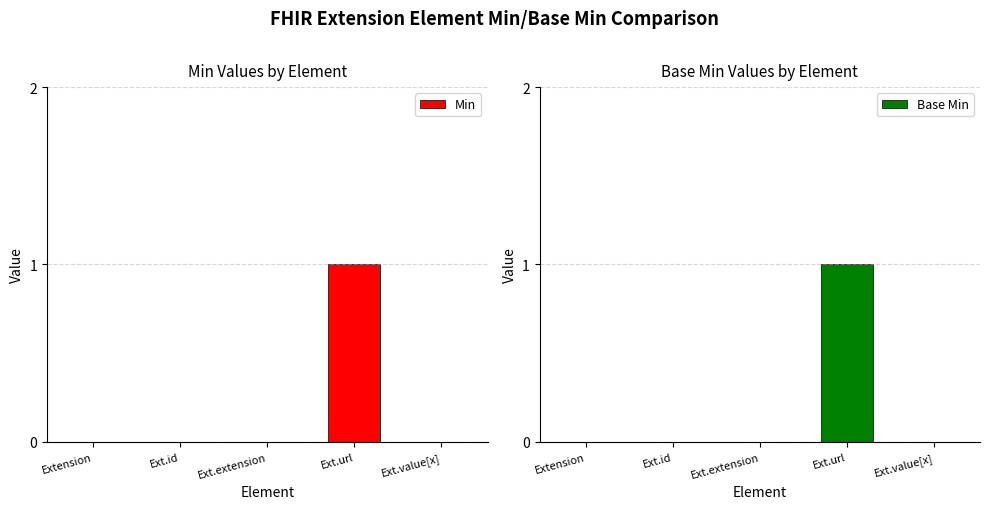

What is the sum of the Min values at Ext.url and Ext.value[x]?

1